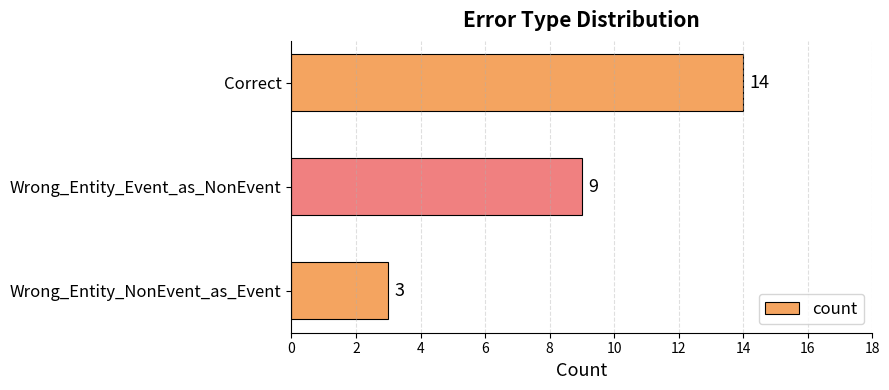

Is it true that the value at Wrong_Entity_Event_as_NonEvent is 3?

False